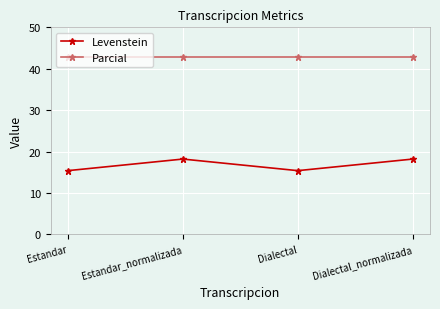

Which series has the largest range (max minus min)?

Levenstein